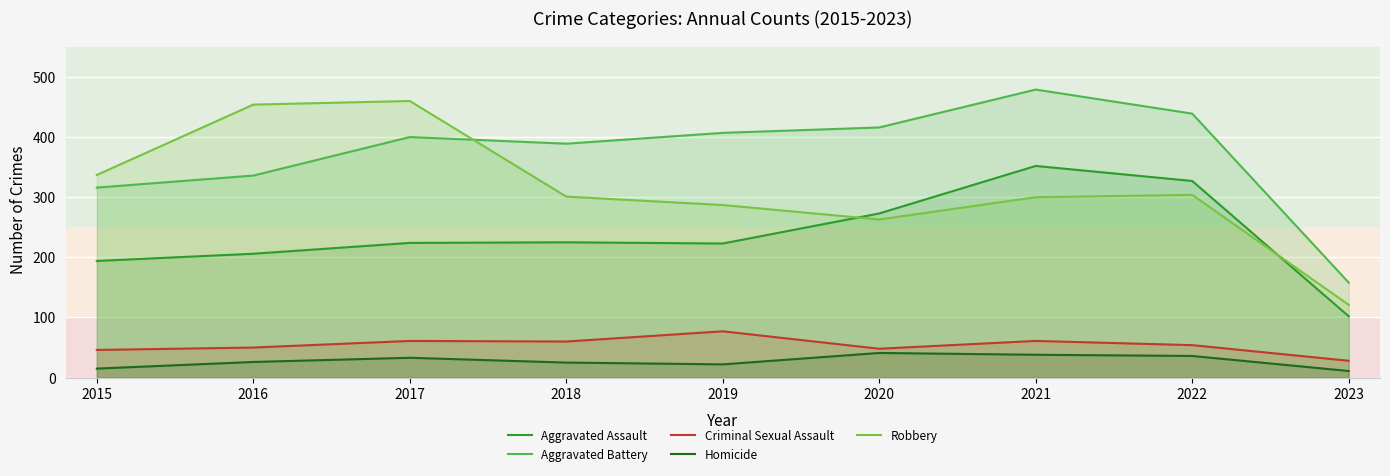

What is the minimum value shown in the chart?

11